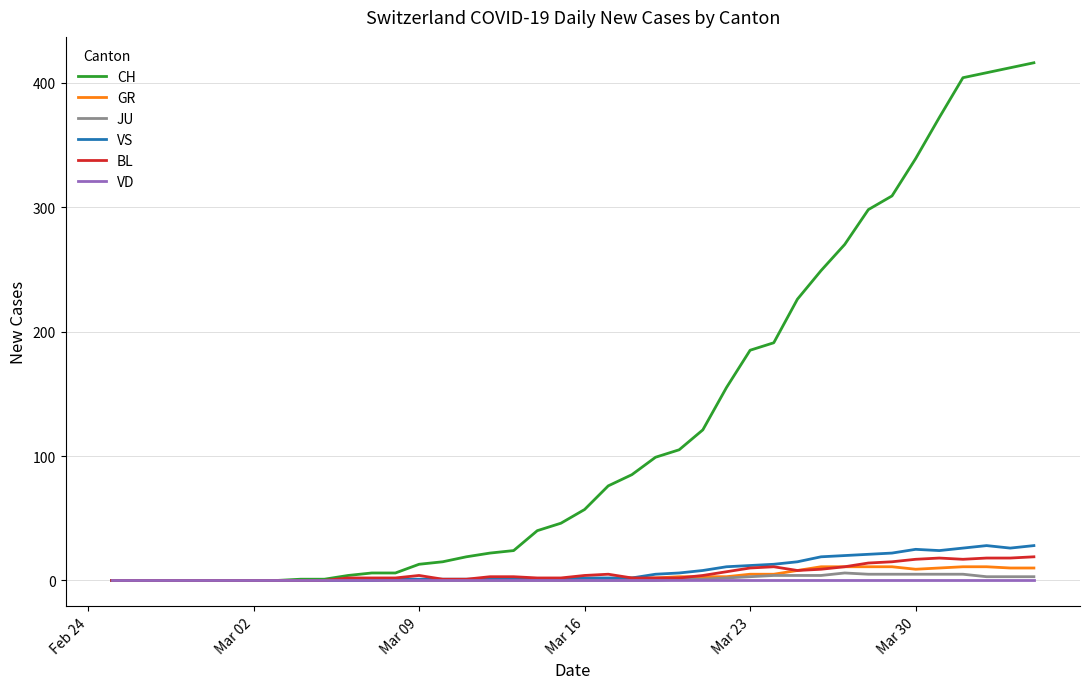

Which series has the largest range (max minus min)?

CH